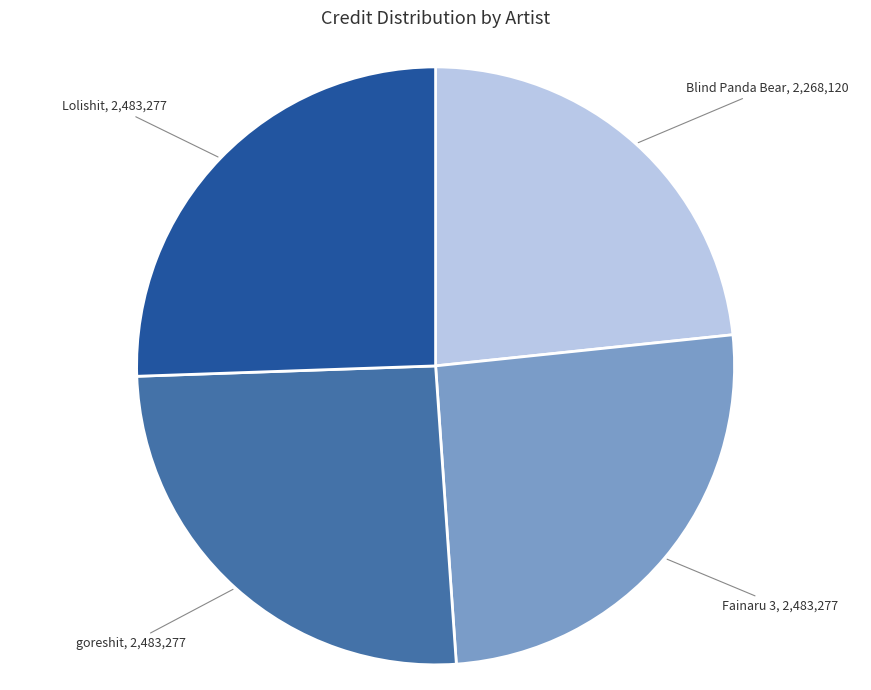

Combined, do Lolishit, 2,483,277 and Blind Panda Bear, 2,268,120 account for over 50%?

No